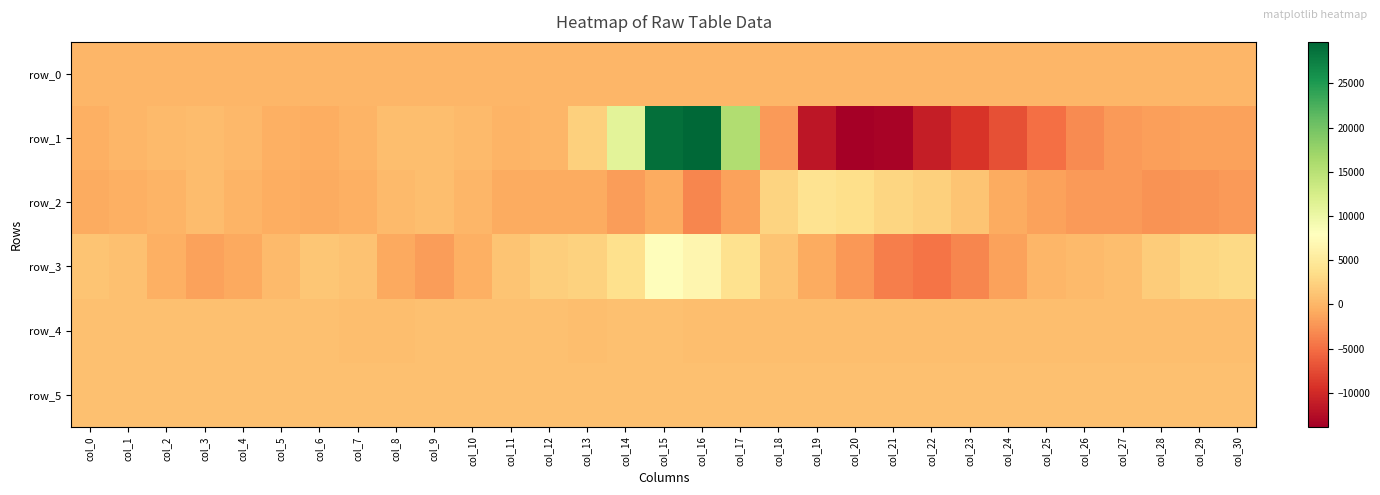

Is it true that row_0 equals 116.8 at col_8?

False